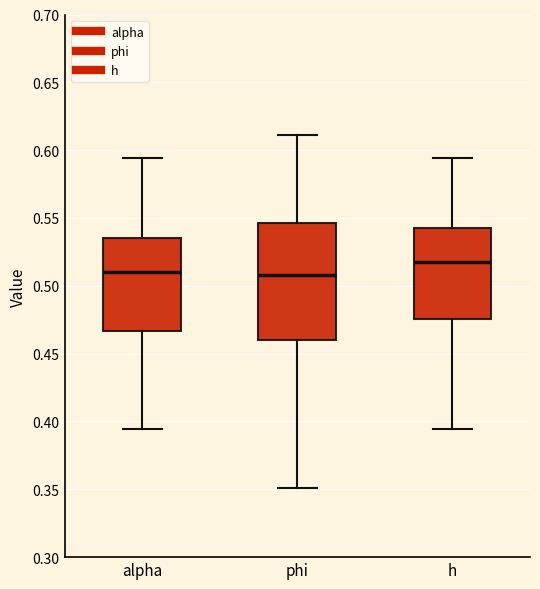

Where does the median line of the box for h sit on the y-axis? The values are not printed on the chart, so give them approximately, as read against the axis.

0.515